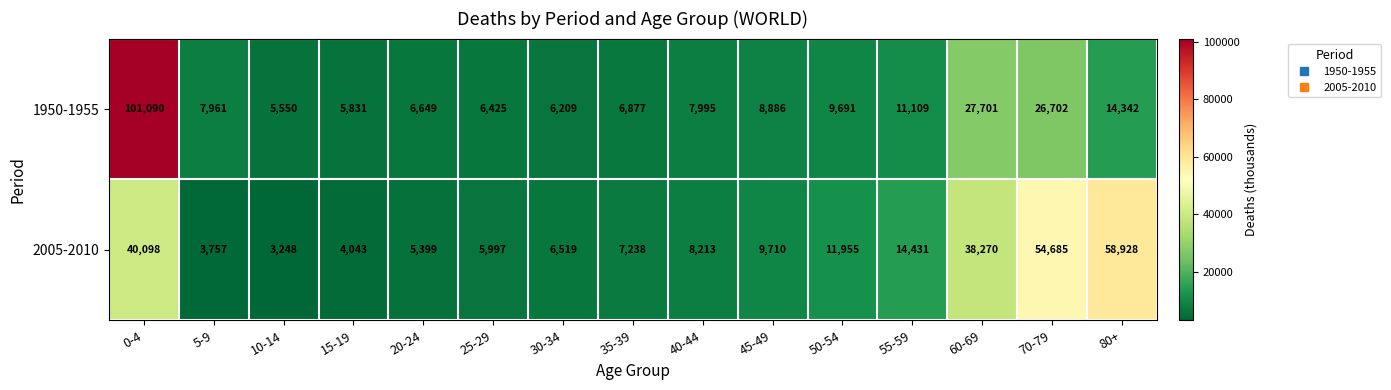

Rank the series at 0-4 from lowest to highest value.

2005-2010, 1950-1955